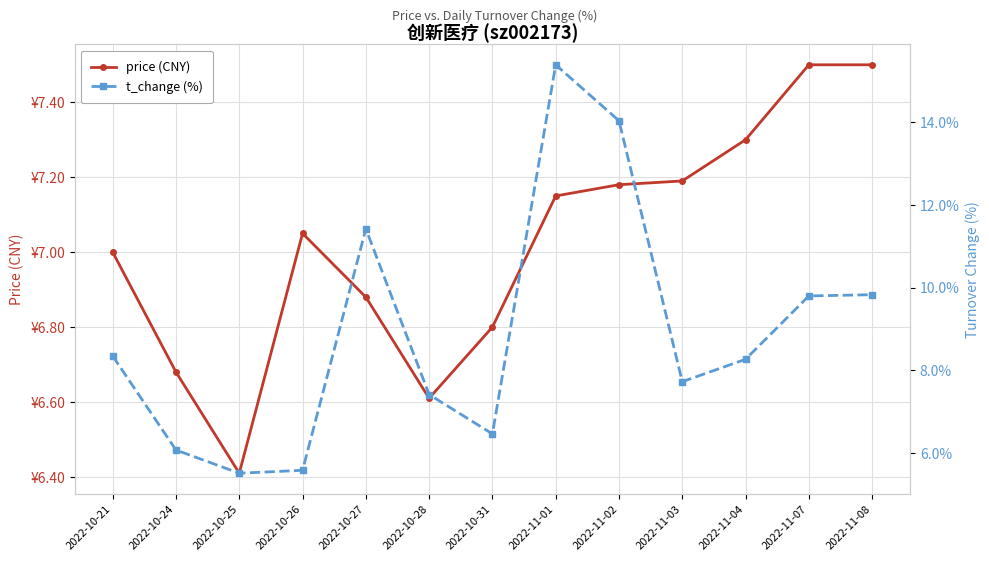

What is the approximate value of t_change at 2022-10-21?

8.3